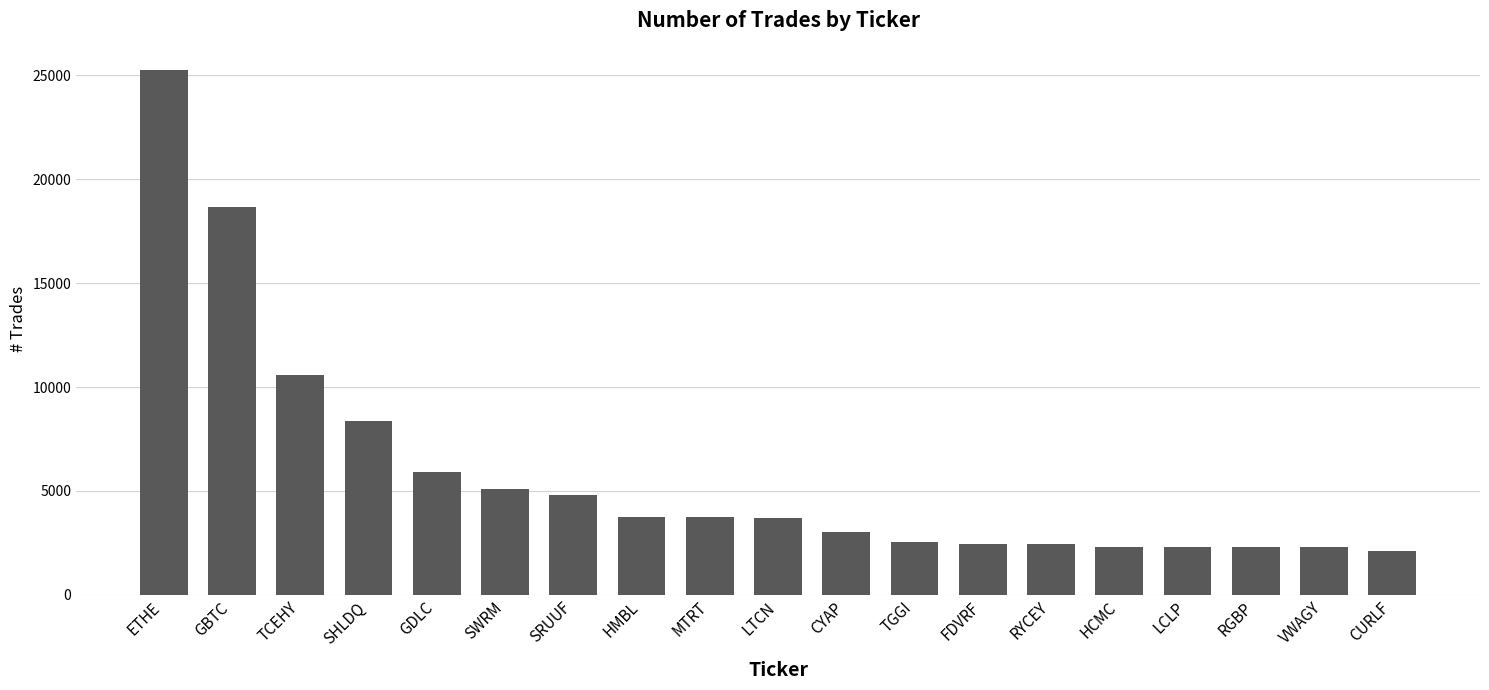

Which has a higher value, HCMC or CYAP?

CYAP